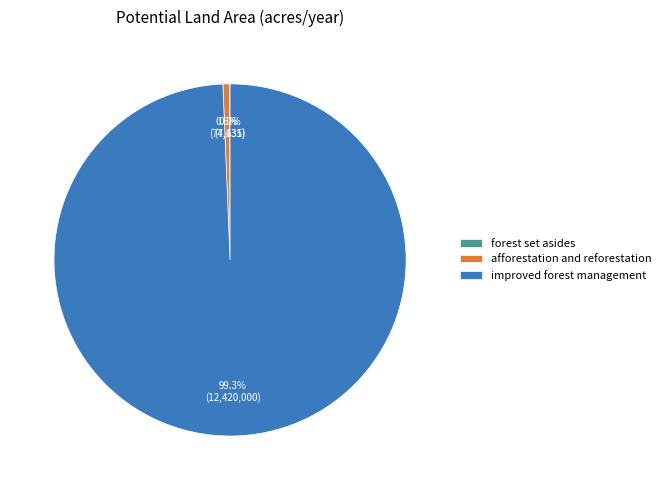

Between afforestation and reforestation and improved forest management, which is larger?

improved forest management